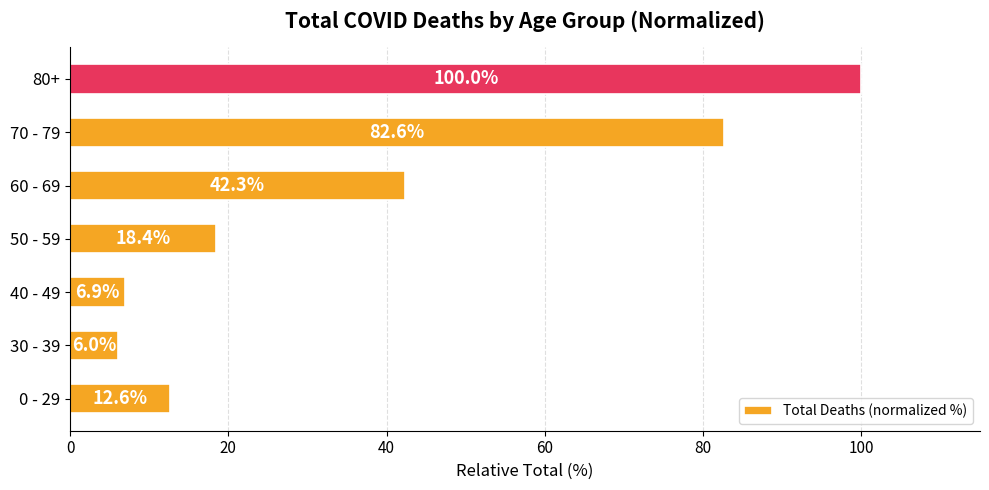

Between 70 - 79 and 50 - 59, which is larger?

70 - 79